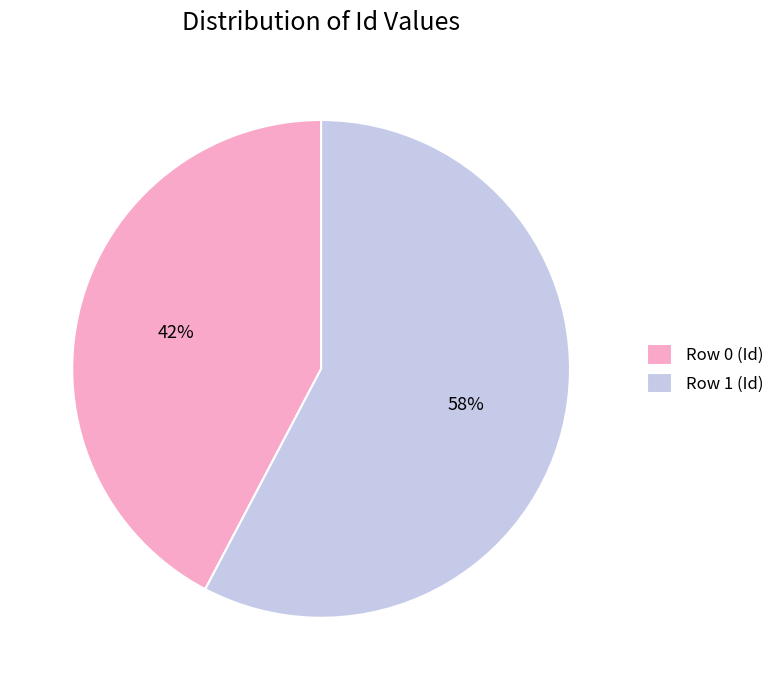

Rank the categories by value from highest to lowest.

Row 1 (Id), Row 0 (Id)